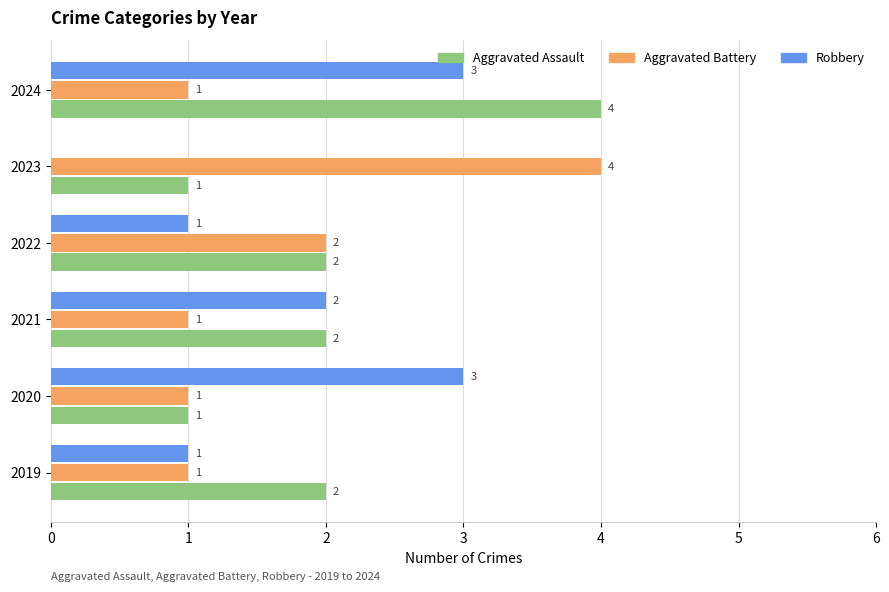

At which category is the sum across all series the highest?

2024